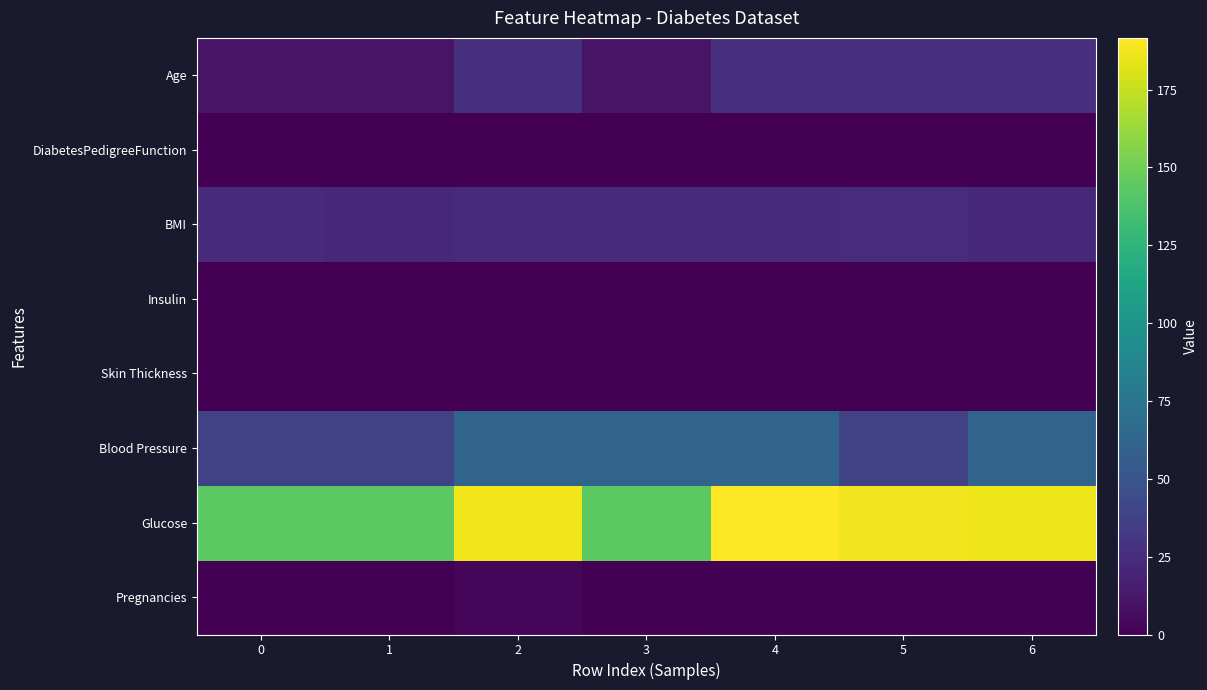

How many series are shown in this chart?

8